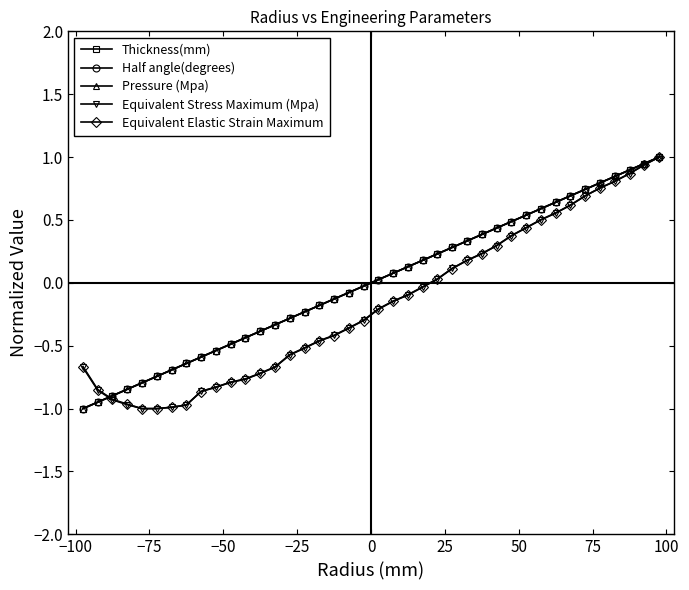

Which series has the largest total across all categories?

Thickness(mm)